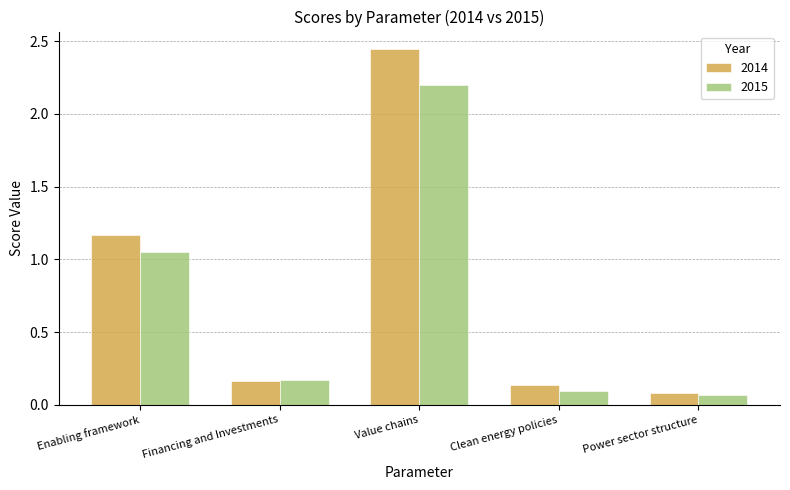

How many distinct data groups are displayed?

2